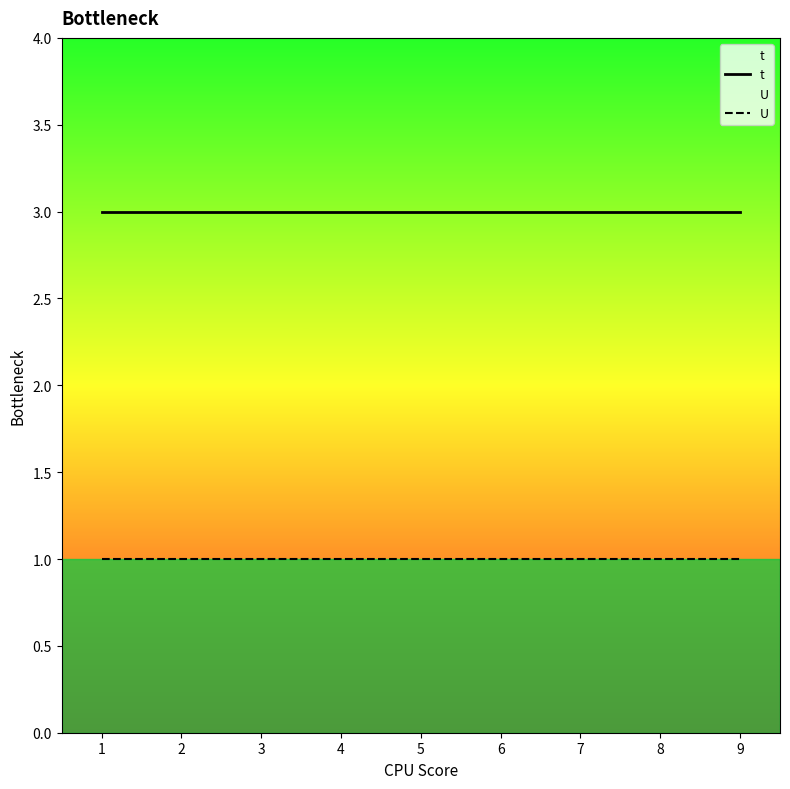

What is the sum of the t values at 7 and 8?

6